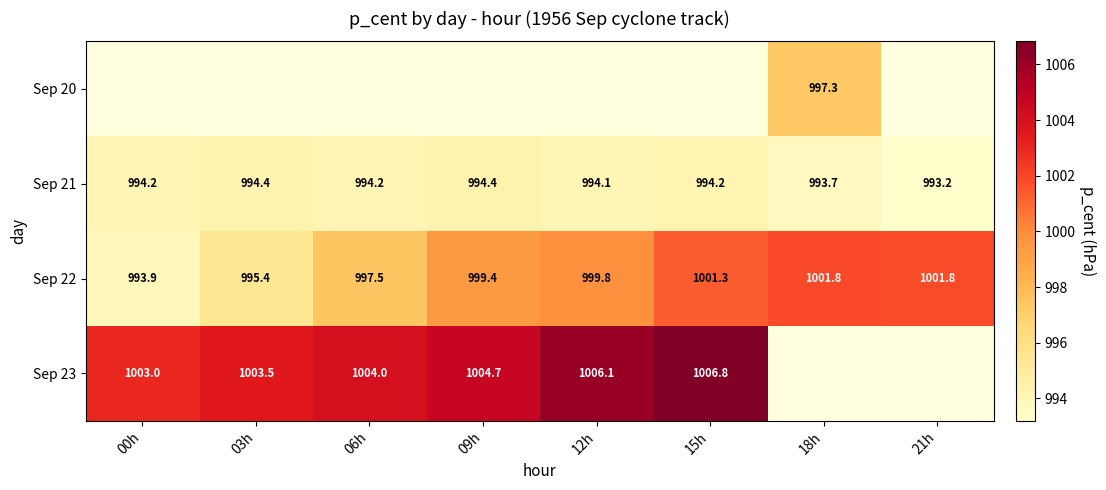

Rank the categories by Sep 22 value from lowest to highest.

00h, 03h, 06h, 09h, 12h, 15h, 21h, 18h